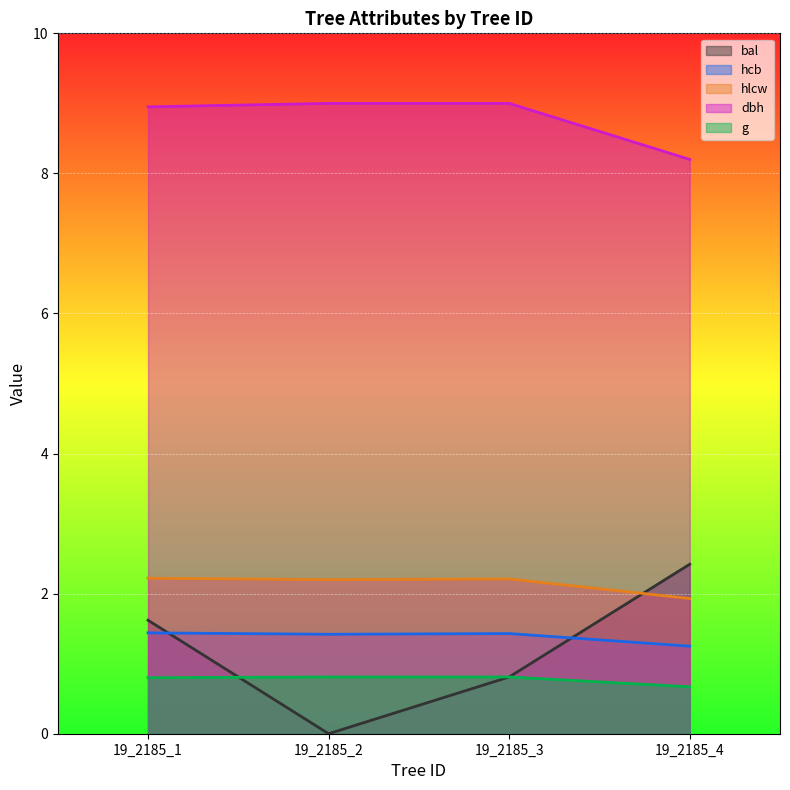

Which series has the largest total across all categories?

dbh